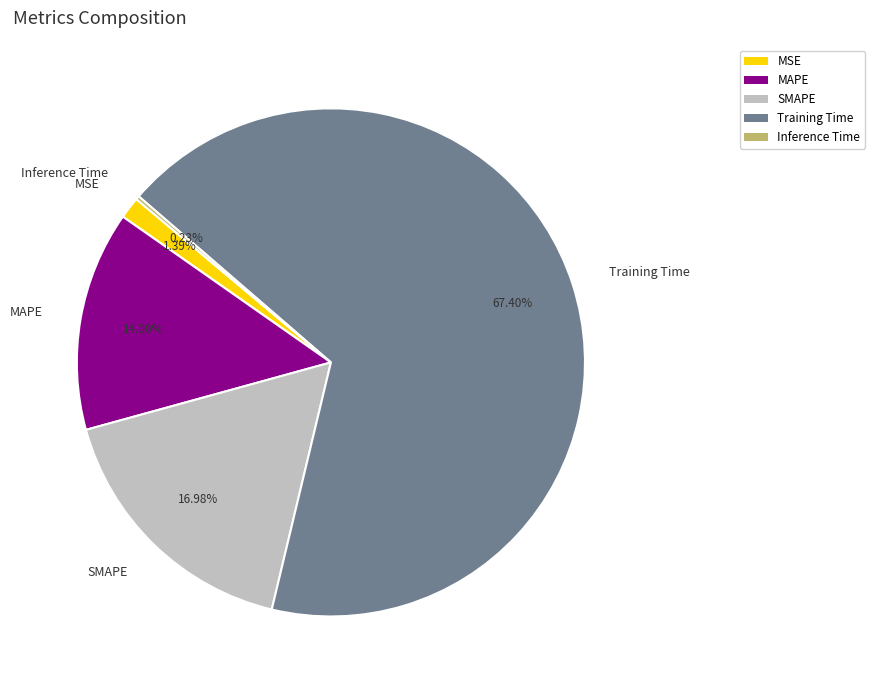

Combined, do SMAPE and Training Time account for over 50%?

Yes